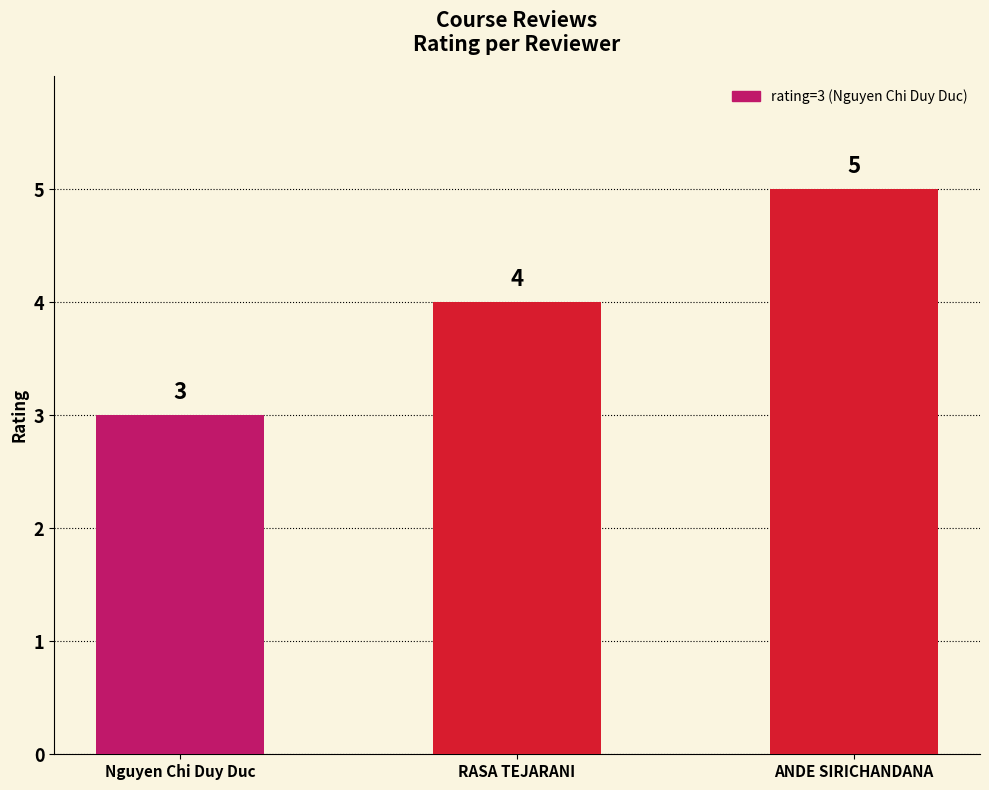

What value does the data have at ANDE SIRICHANDANA?

5